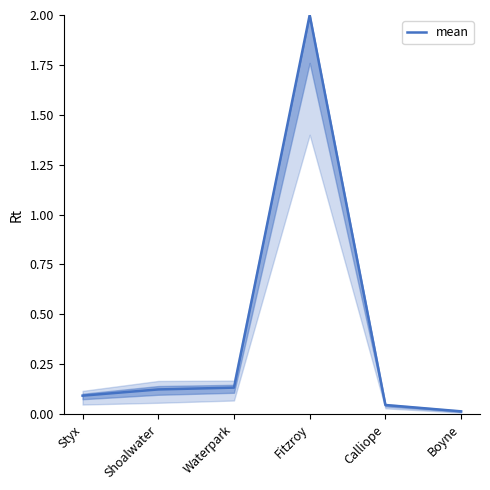

True or false: the data shows 0.0 at Calliope.

True